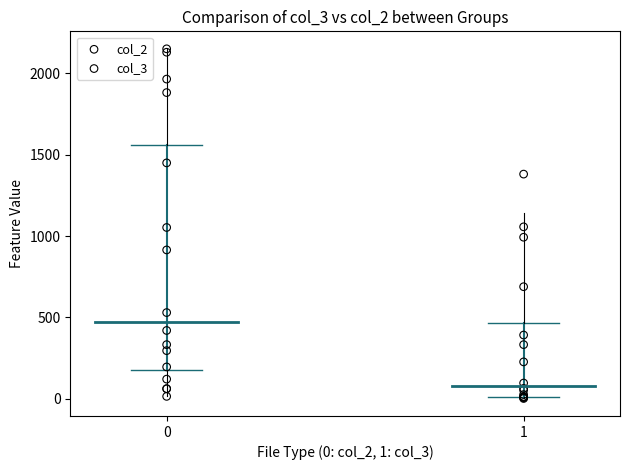

Which series has the largest Y range (max minus min)?

col_2